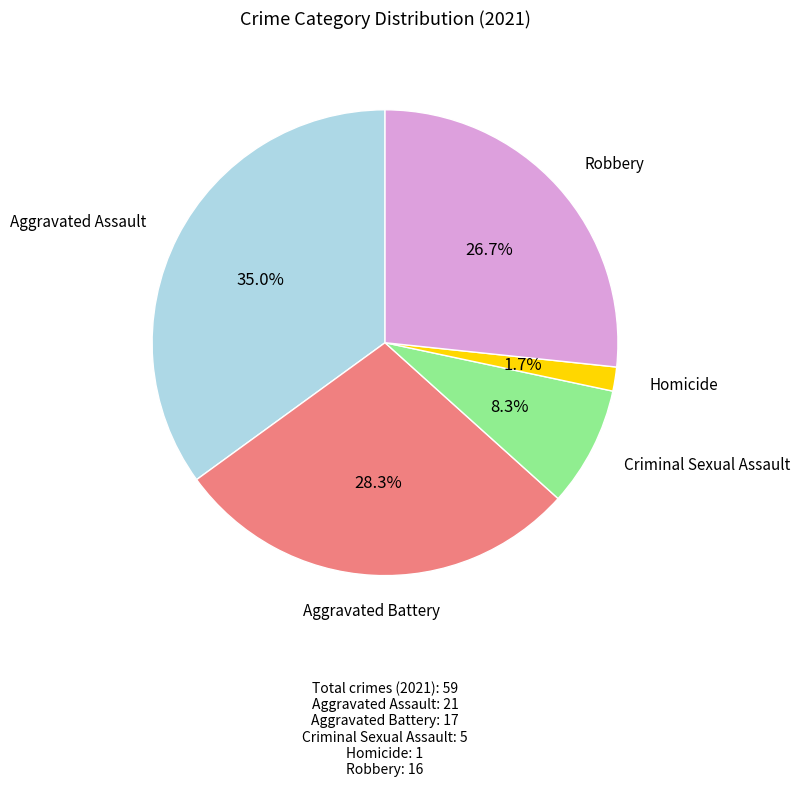

Does any single category account for the majority?

No